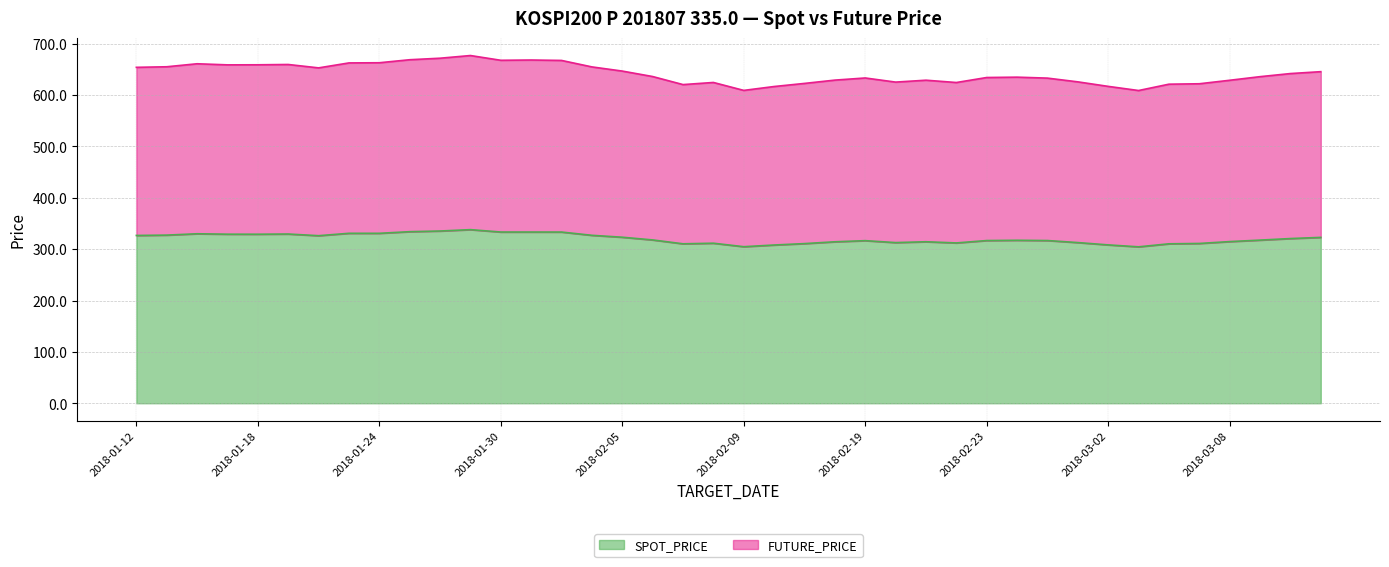

What is the difference between the second highest and minimum values in the SPOT_PRICE series?

30.8